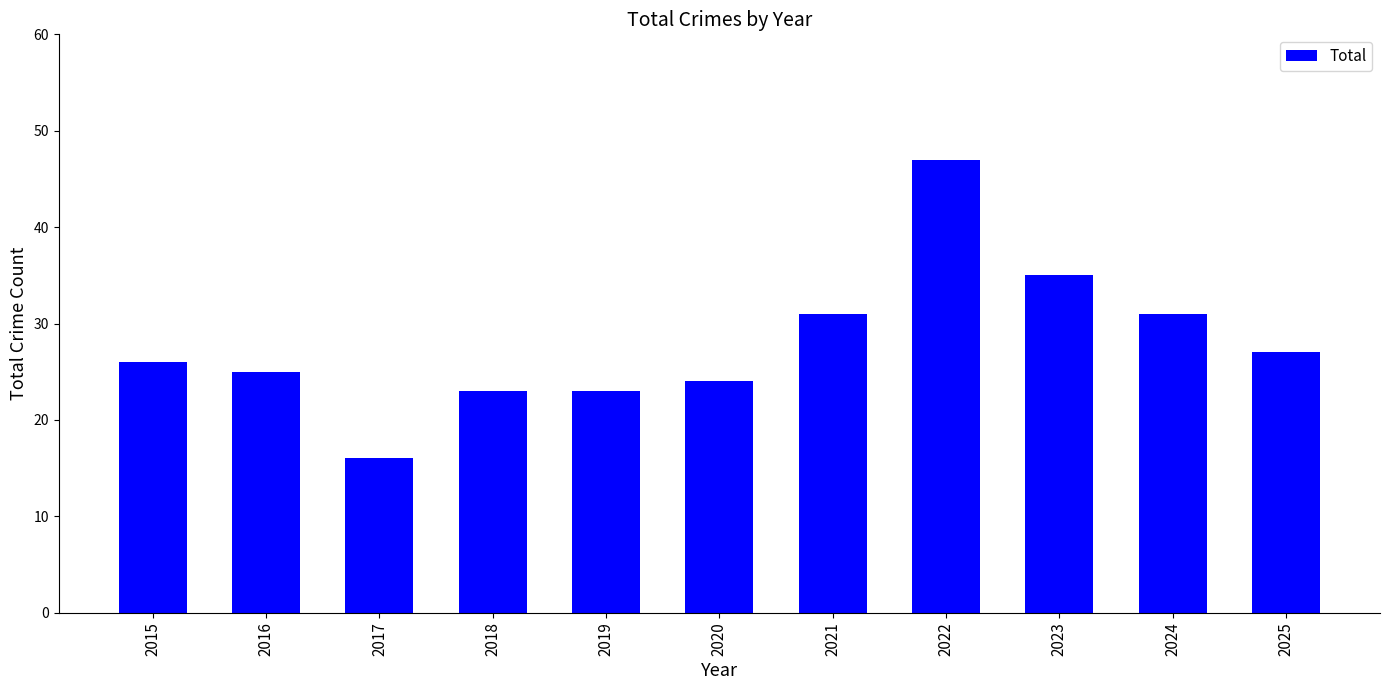

How many values are below 26?

5